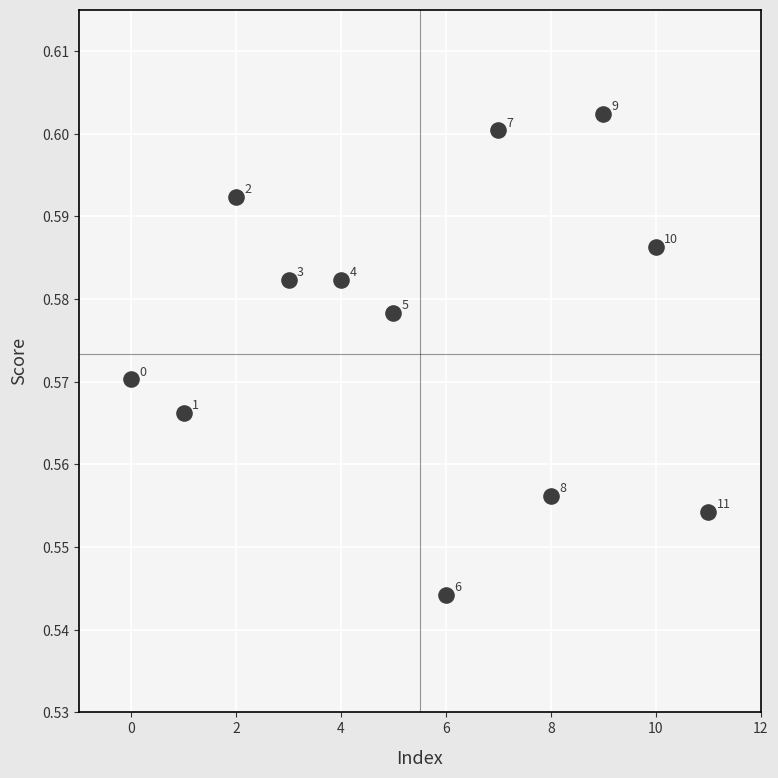

How many points are shown in the scatter plot?

12